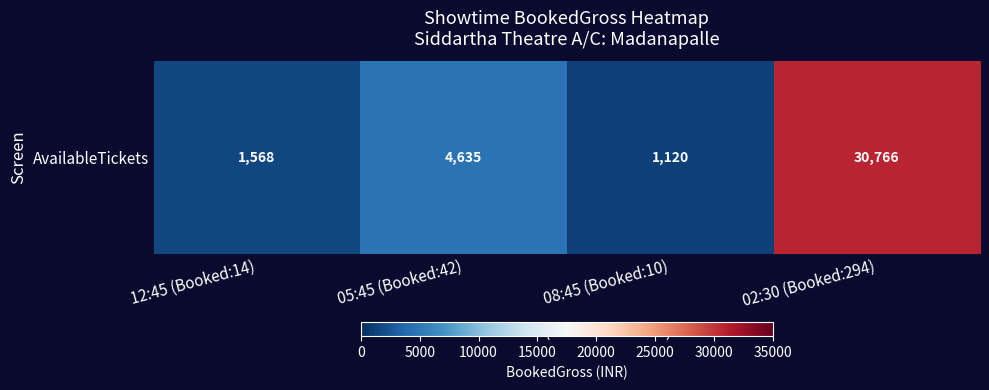

List the labels in order of value, largest first.

02:30 (Booked:294), 05:45 (Booked:42), 12:45 (Booked:14), 08:45 (Booked:10)